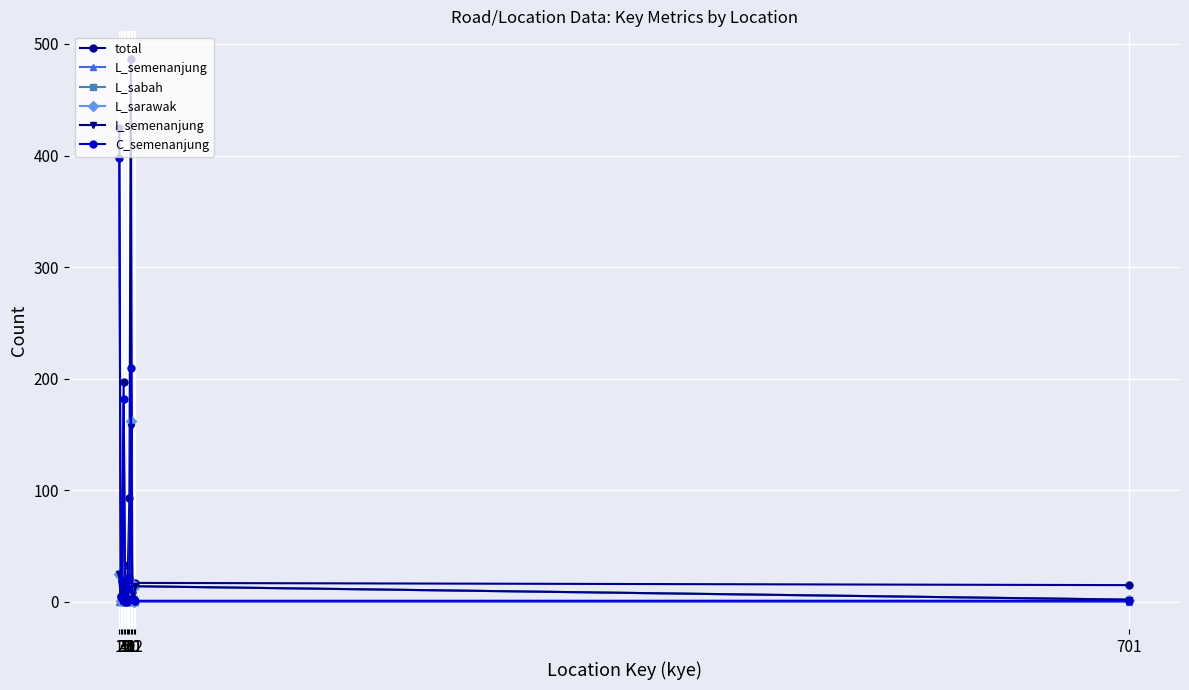

Which series has the largest total across all categories?

total